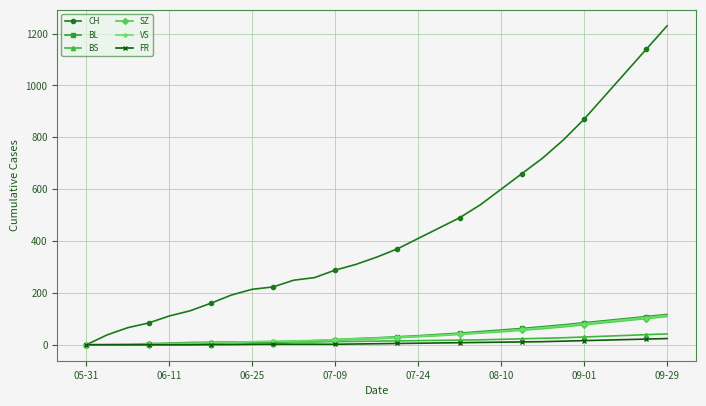

Which series has the largest total across all categories?

CH